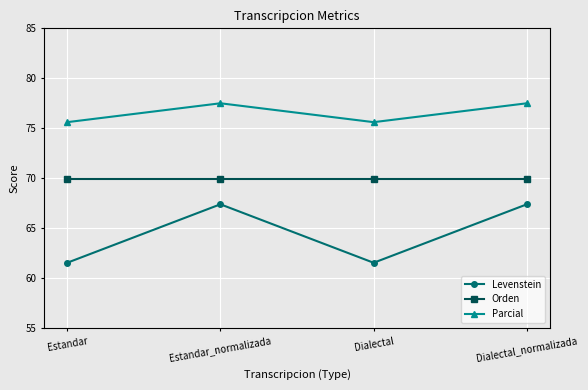

Reading left to right, list all the values displayed in this chart.

Levenstein: 61.5	67.4	61.5	67.4
Orden: 69.9	69.9	69.9	69.9
Parcial: 75.6	77.5	75.6	77.5